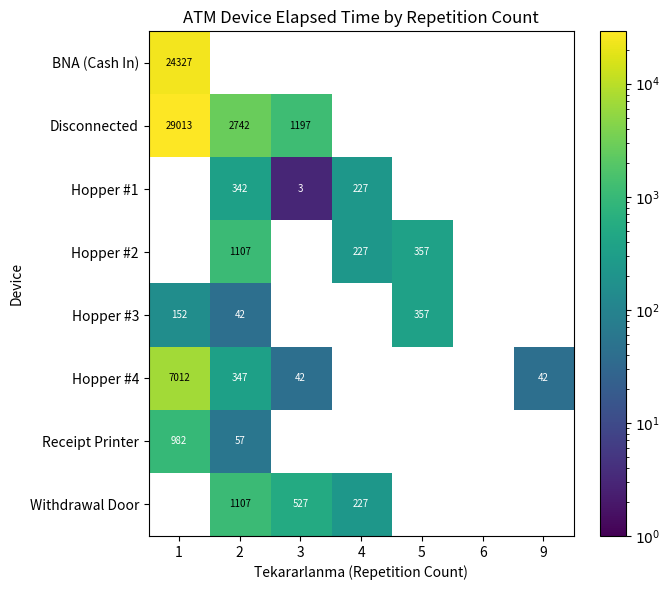

Which has a higher value, 6 or 1?

1